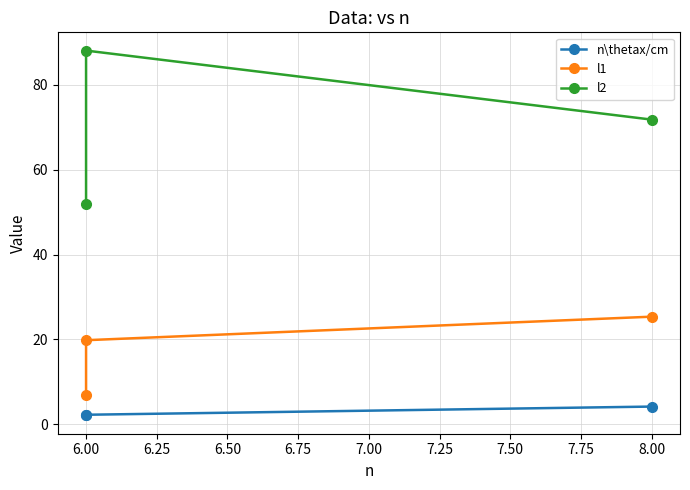

Reading left to right, list all the values displayed in this chart.

n\thetax/cm: 2.0	2.2	4.2
l1: 6.8	19.8	25.4
l2: 52.0	88.1	71.8